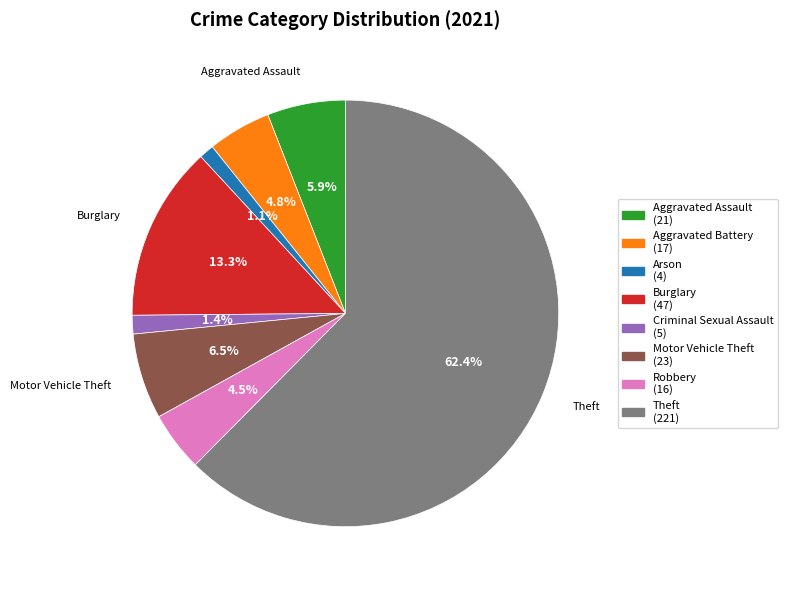

To the nearest percent, what is the difference between the largest and smallest slice percentages?

61%